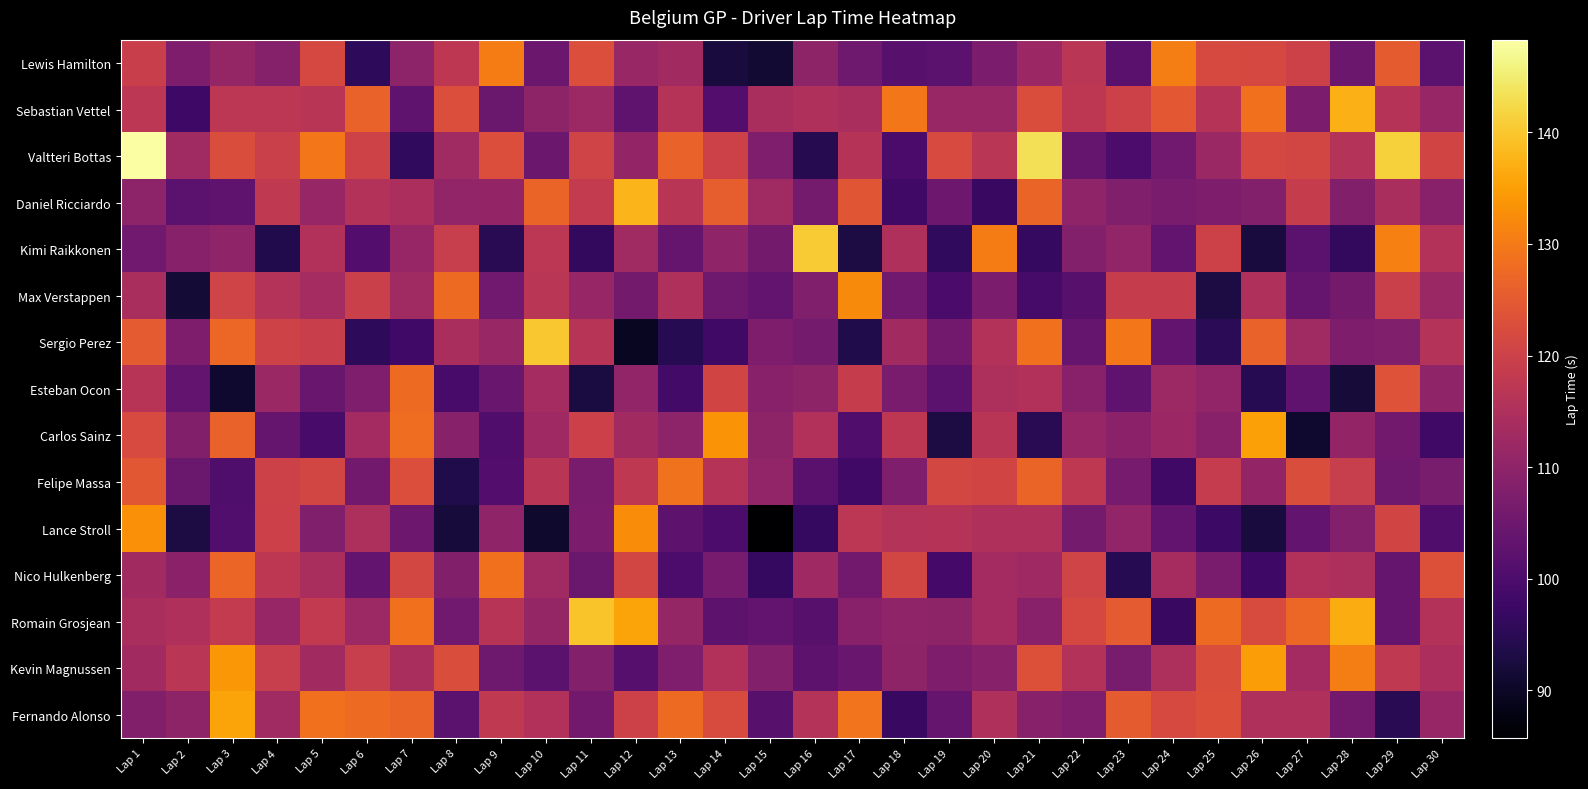

At which category is the sum across all series the highest?

Lap 1